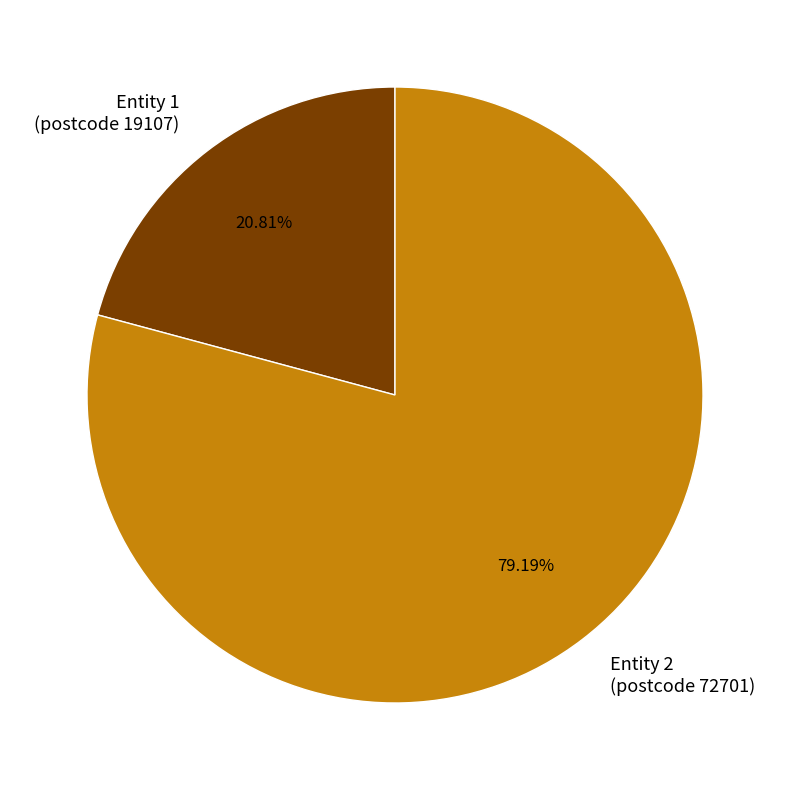

Between Entity 2 (postcode 72701) and Entity 1 (postcode 19107), which is larger?

Entity 2 (postcode 72701)